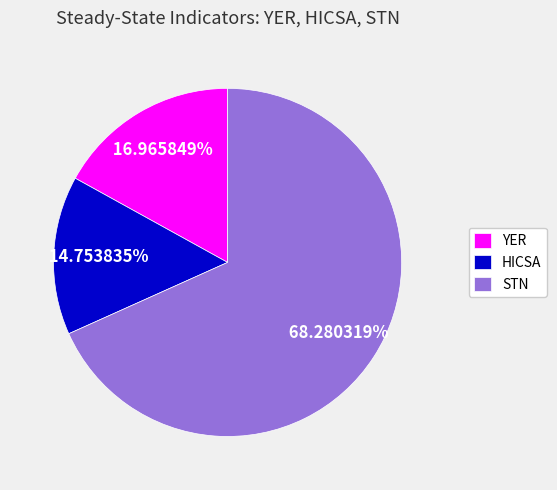

True or false: HICSA accounts for 7% of the total.

False